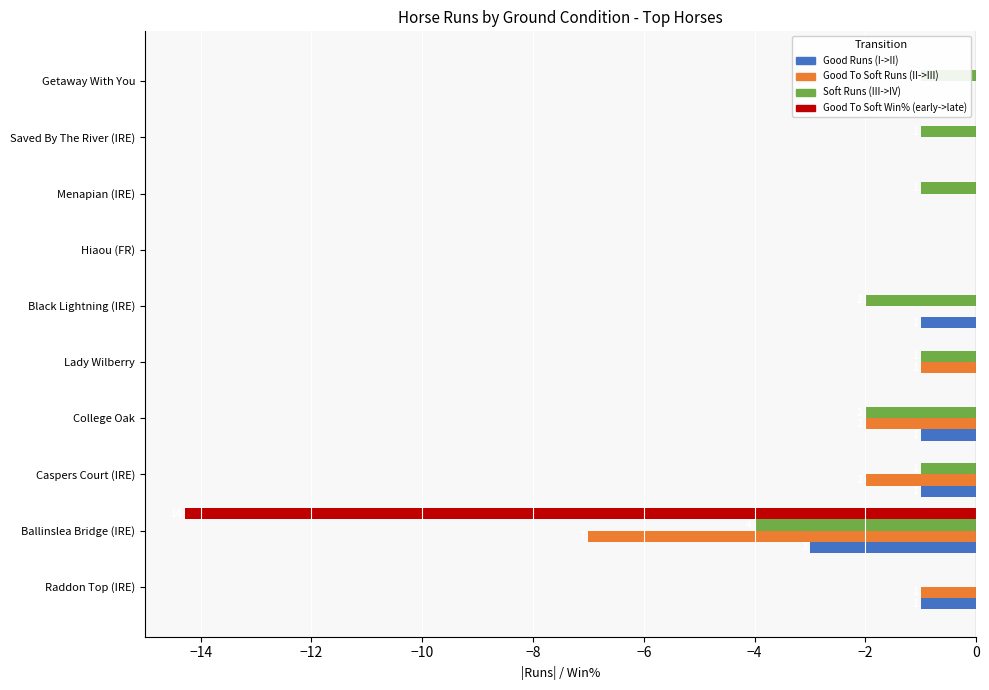

What value does the Soft Runs (III->IV) series have at Ballinslea Bridge (IRE)?

-4.0